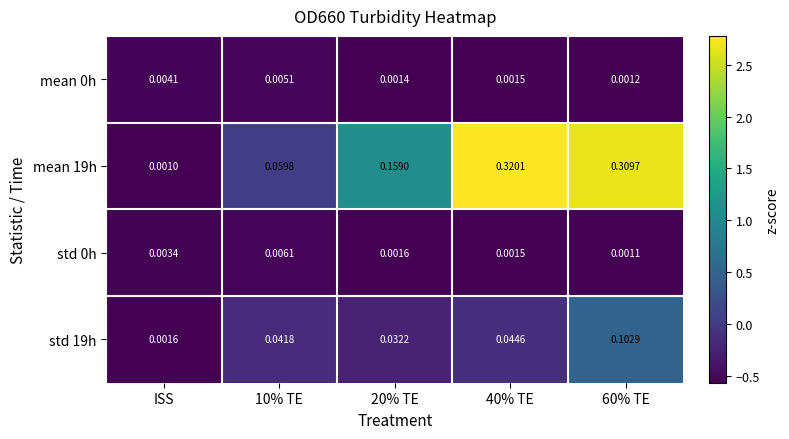

Is the value of mean 19h at 10% TE greater than the value of std 19h at 20% TE?

Yes